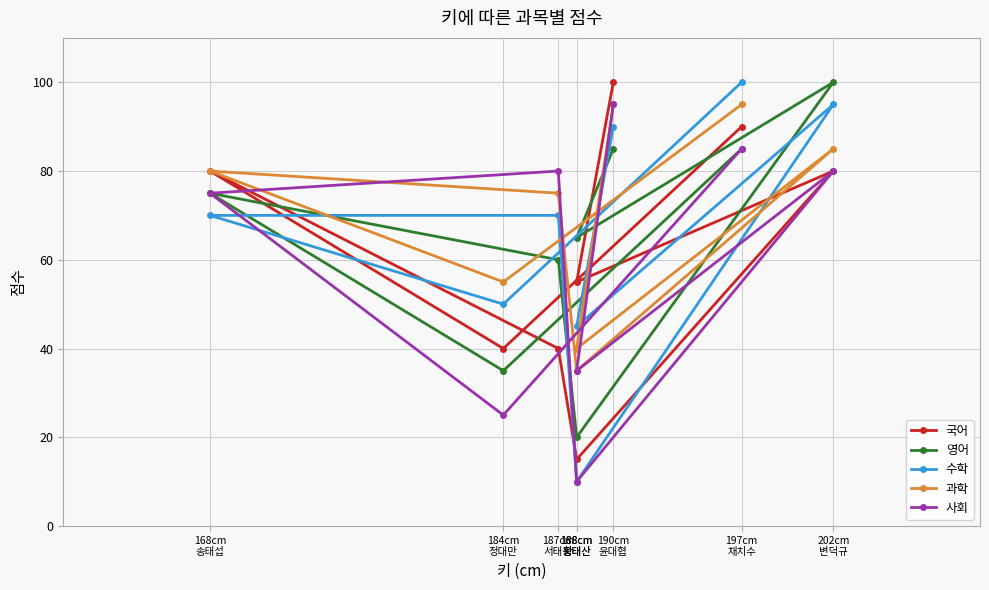

True or false: 과학 has a value of 85 at 202cm
변덕규.

True